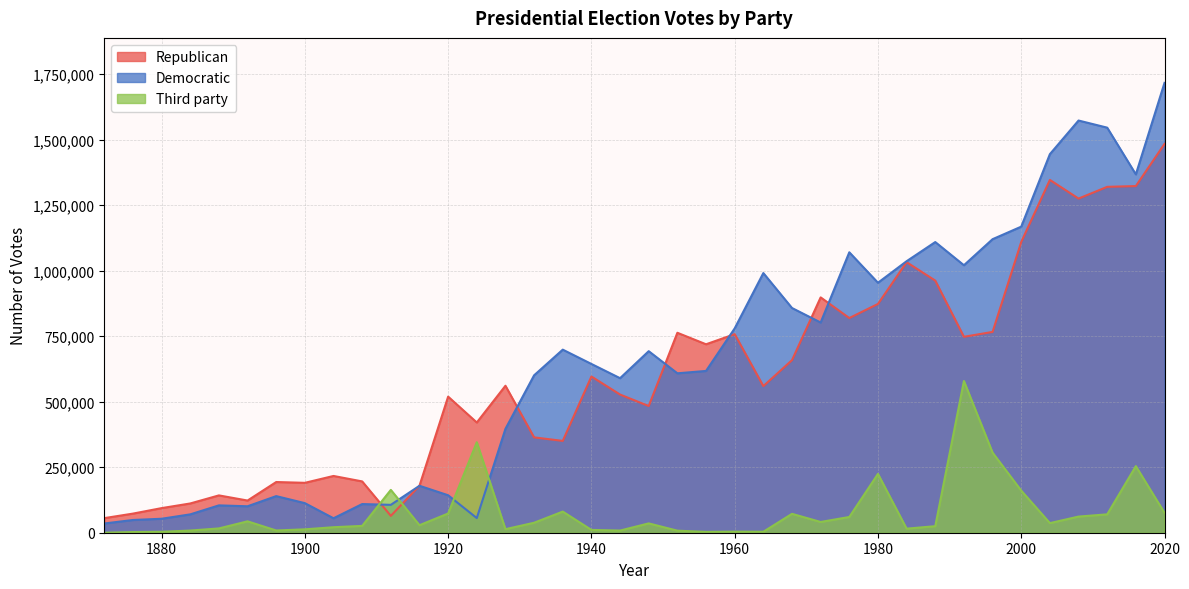

Between 1916 and 1928, which is larger?

1928